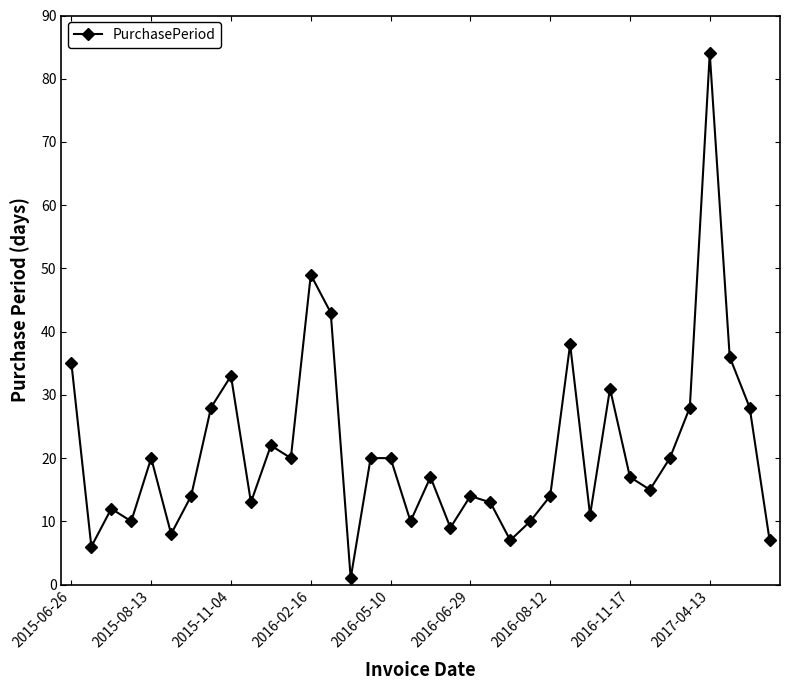

What is the maximum value shown in the chart?

84